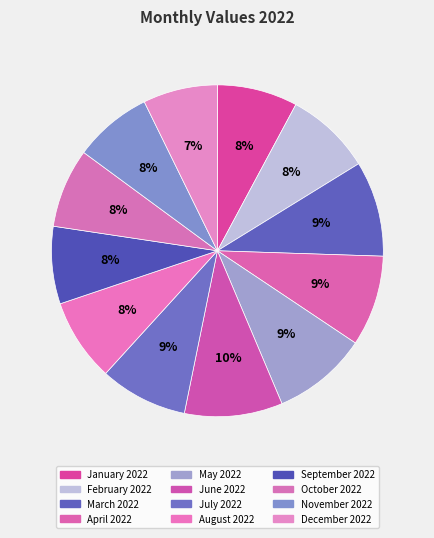

What portion of the pie excludes October 2022?

92.3%